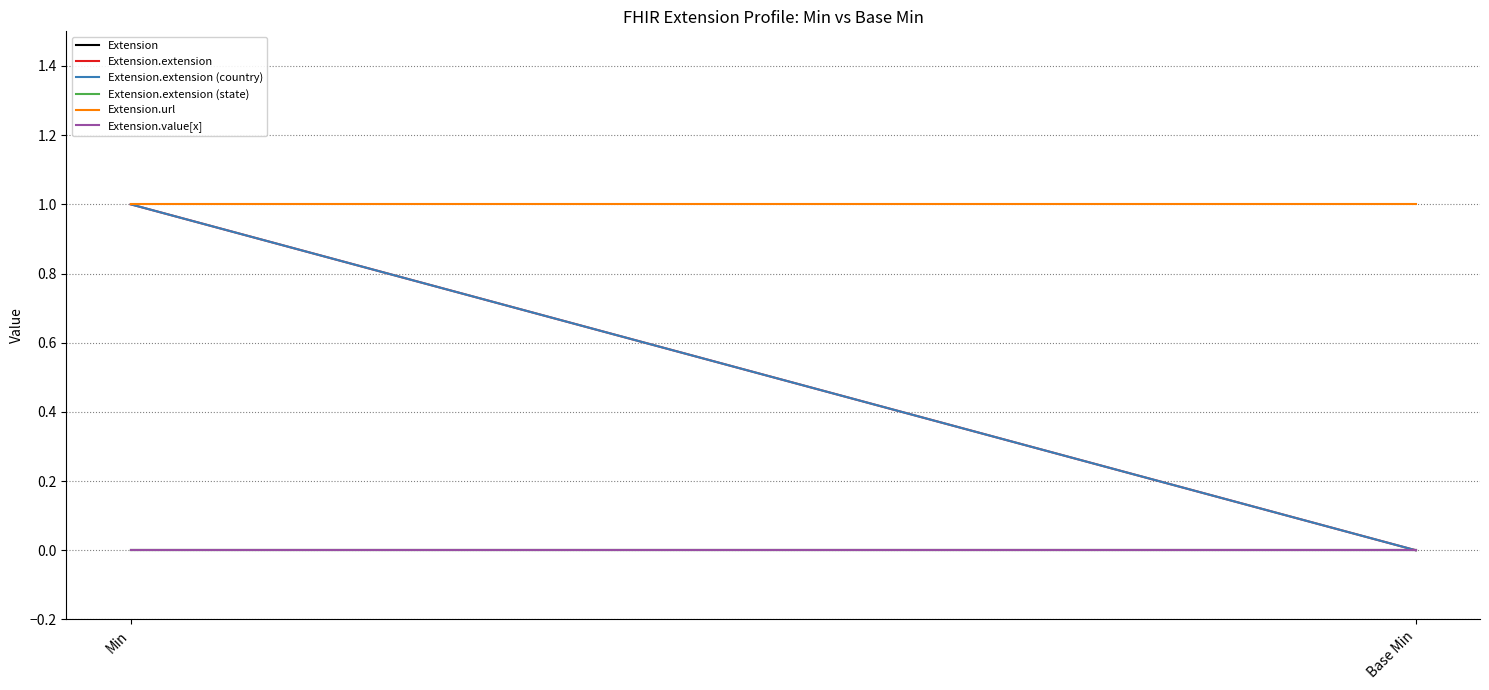

The Extension.extension series shows 1 at Min. True or false?

True